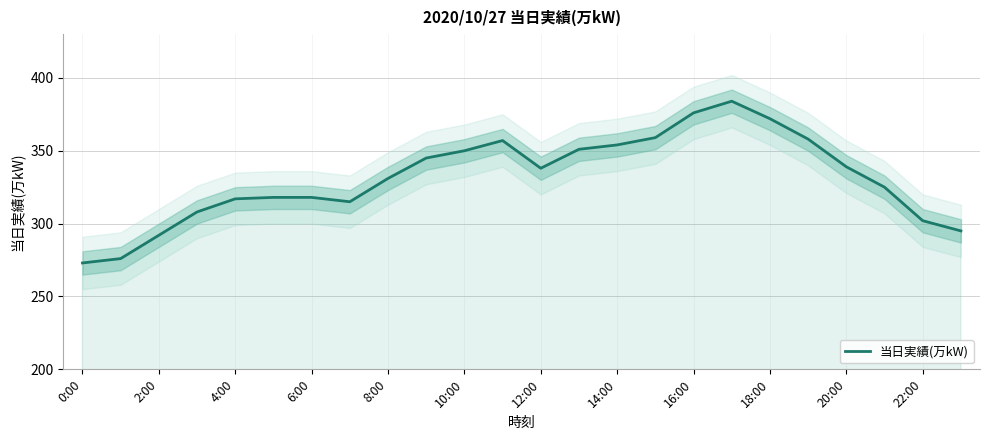

Which category has the highest value across all series?

17